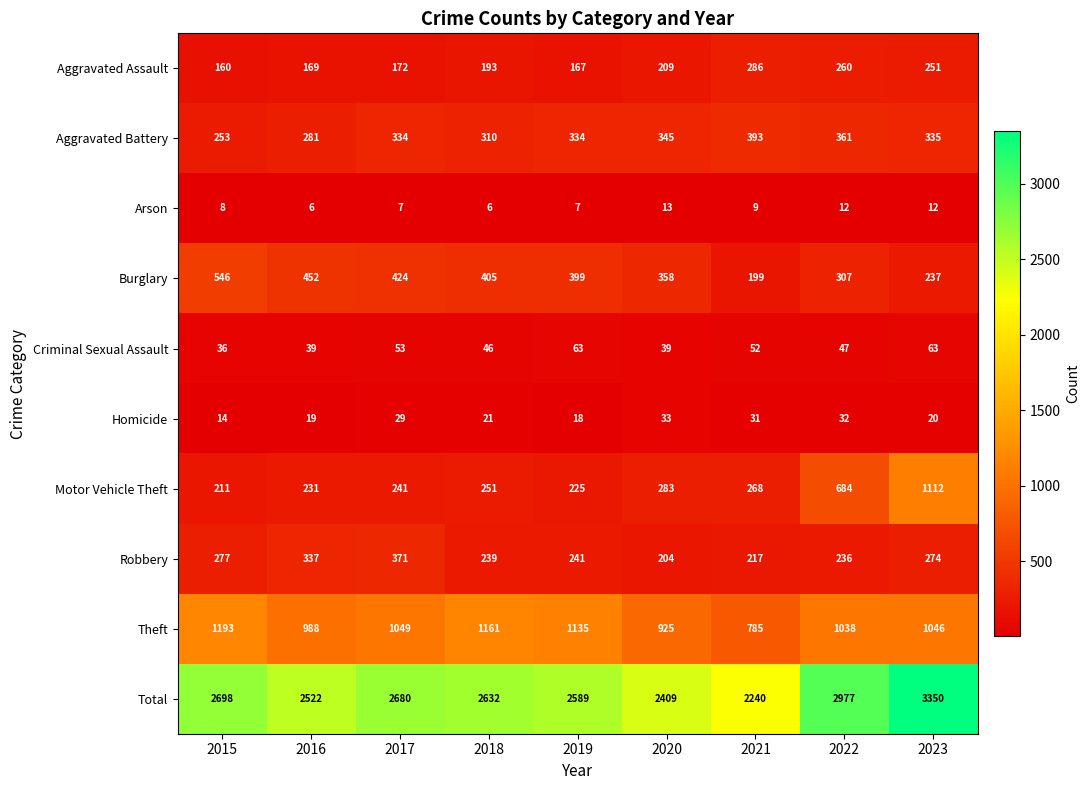

What is the spread (max minus min) of values at 2023?

3338